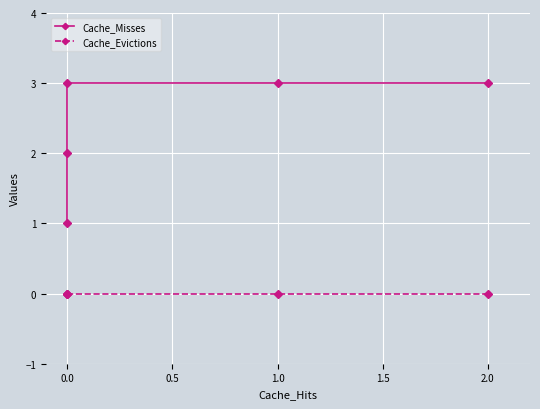

Reading left to right, extract all data points from this chart.

Cache_Misses: 1	2	3	3	3
Cache_Evictions: 0	0	0	0	0